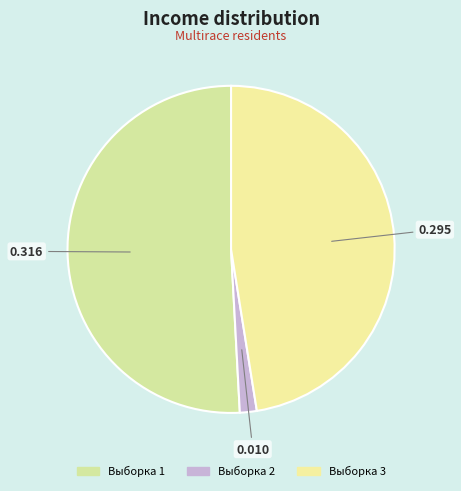

To the nearest percent, what is the combined percentage of Выборка 2 and Выборка 3?

49%